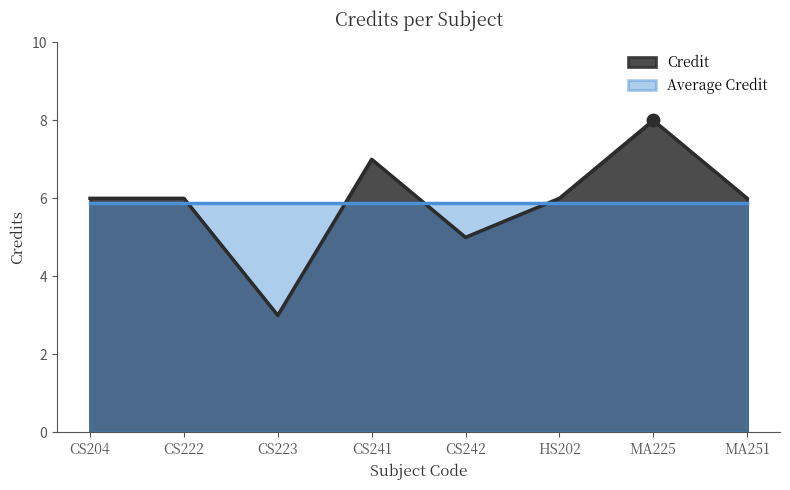

Count the number of categories in the chart.

8